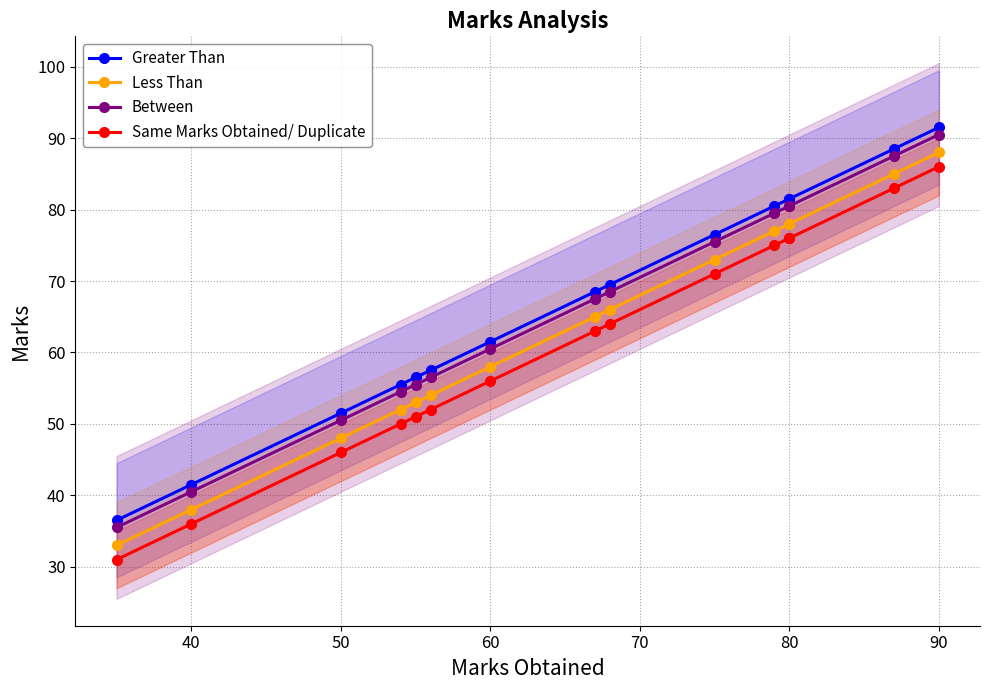

What are all the series names shown in the legend?

Greater Than, Less Than, Between, Same Marks Obtained/ Duplicate